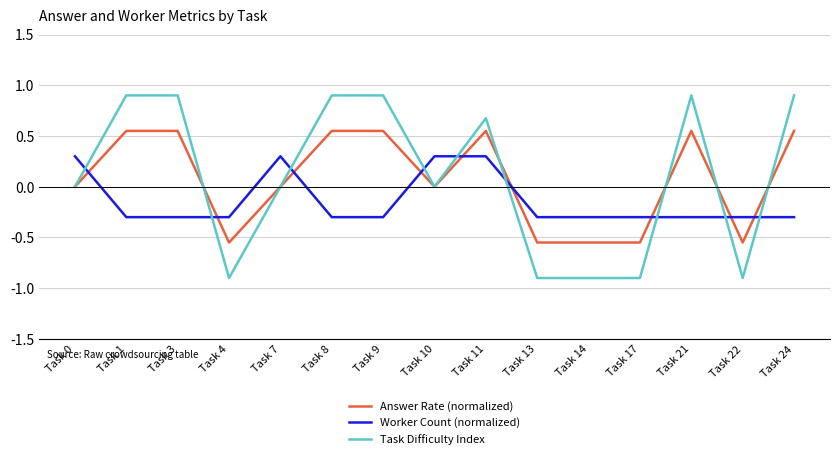

The value of Worker Count (normalized) at Task 1 is -0.3. True or false?

True